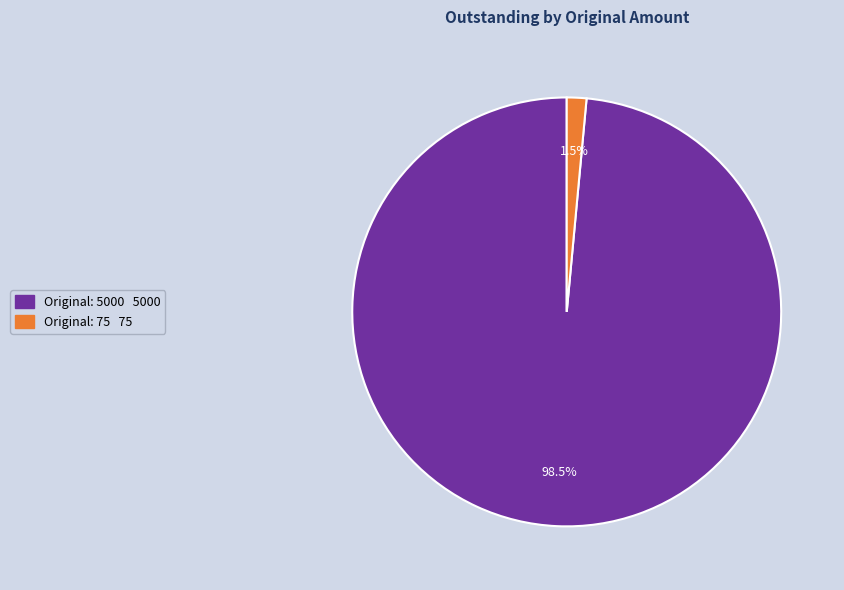

Rank the categories by value from lowest to highest.

Original: 75, Original: 5000